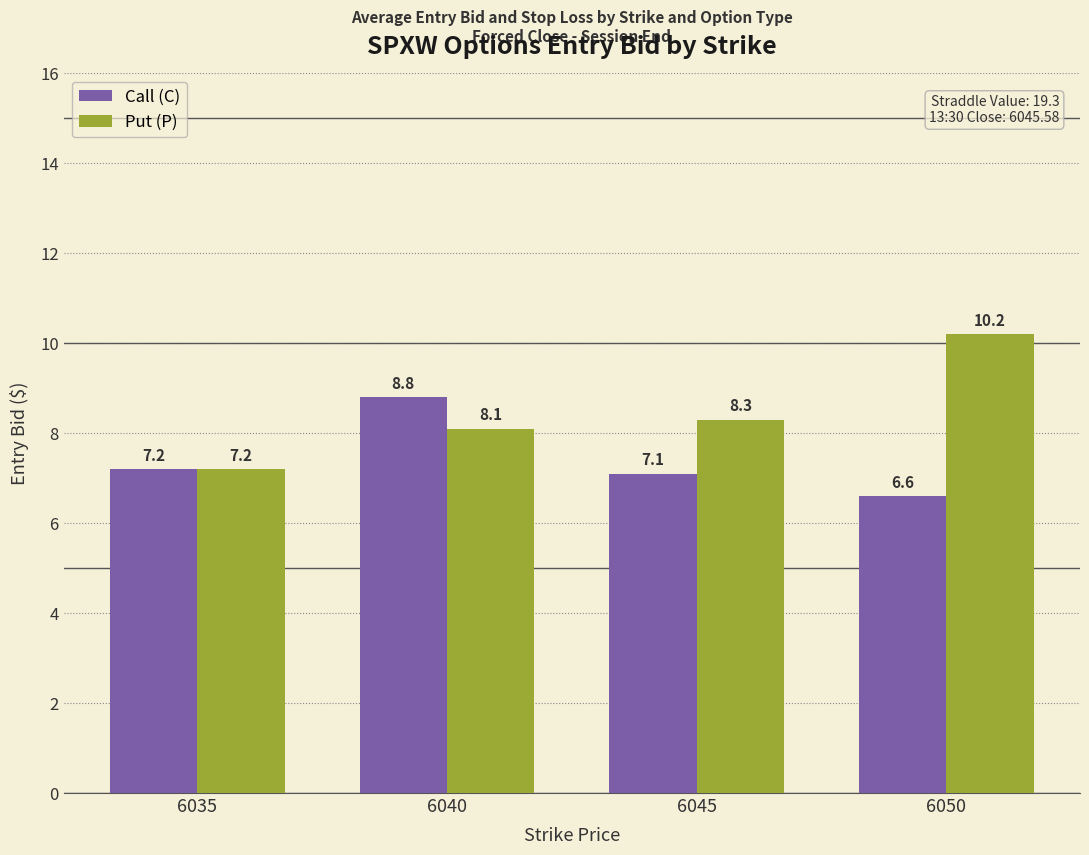

Is the value of Call (C) at 6035 greater than the value of Put (P) at 6045?

No